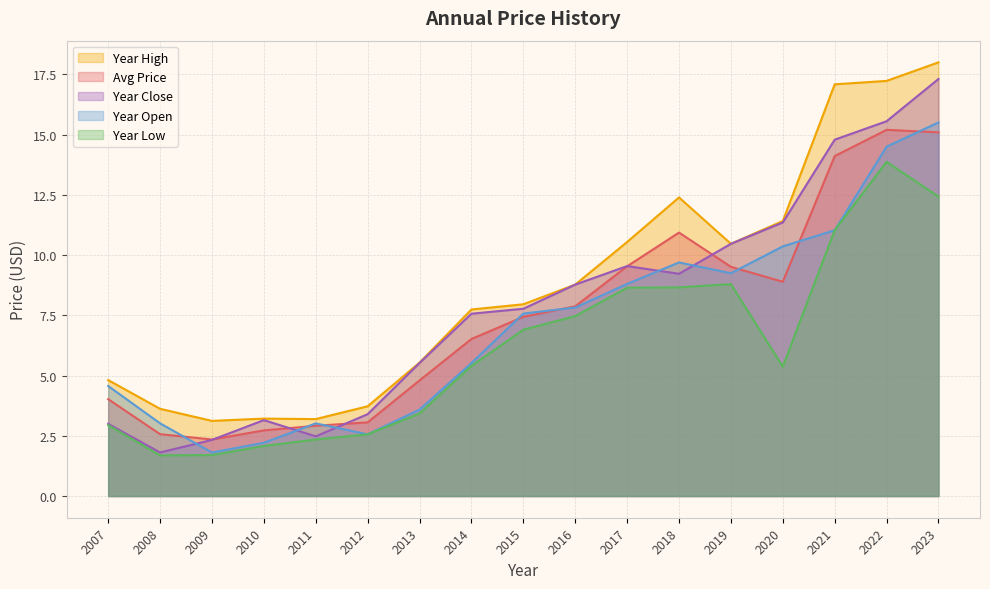

True or false: year_low has a value of 2.6 at 2012.

True